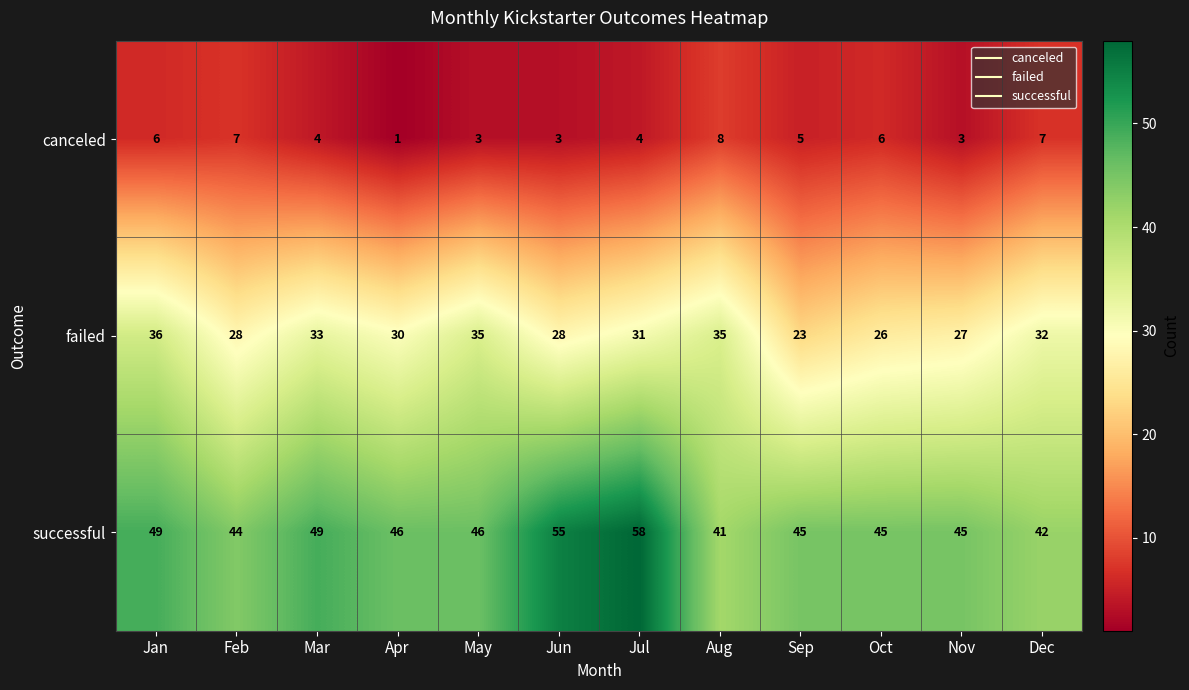

At which label does failed first exceed 31?

Jan